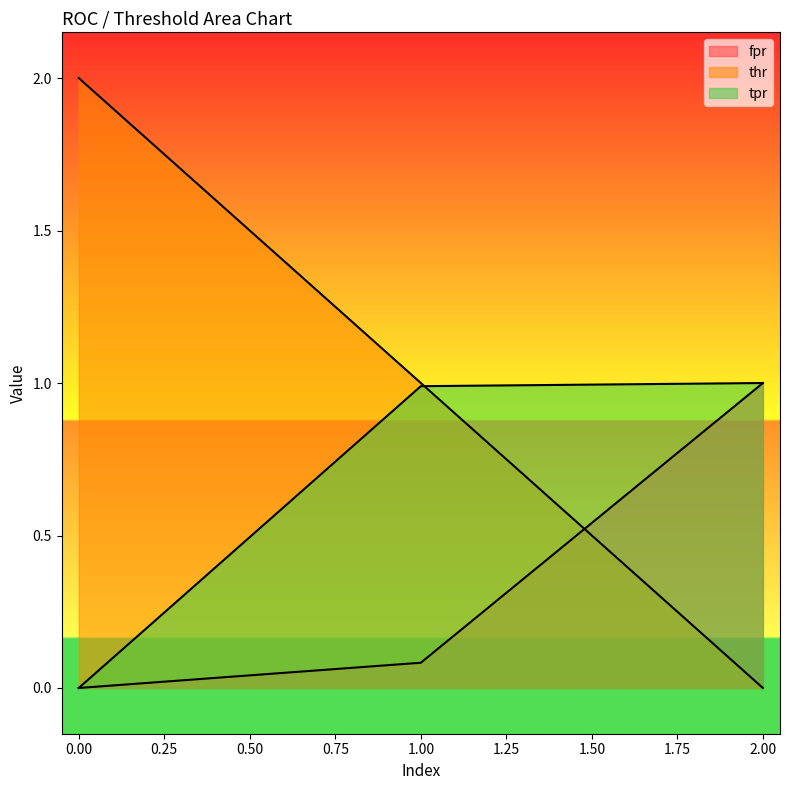

At which category is the sum across all series the highest?

1